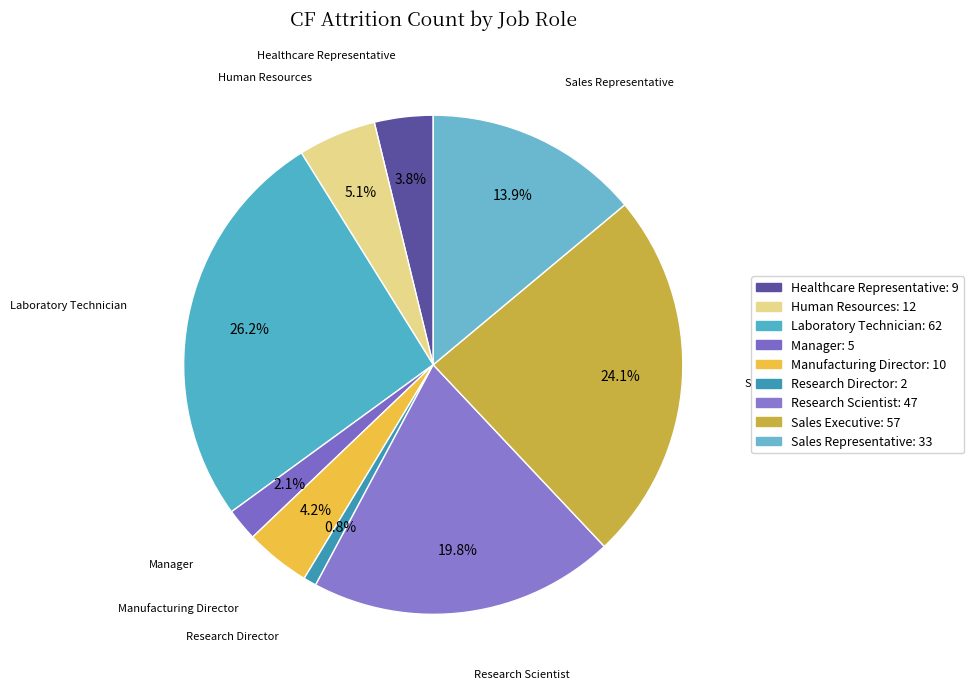

Is the sum of Research Director and Manufacturing Director greater than half?

No